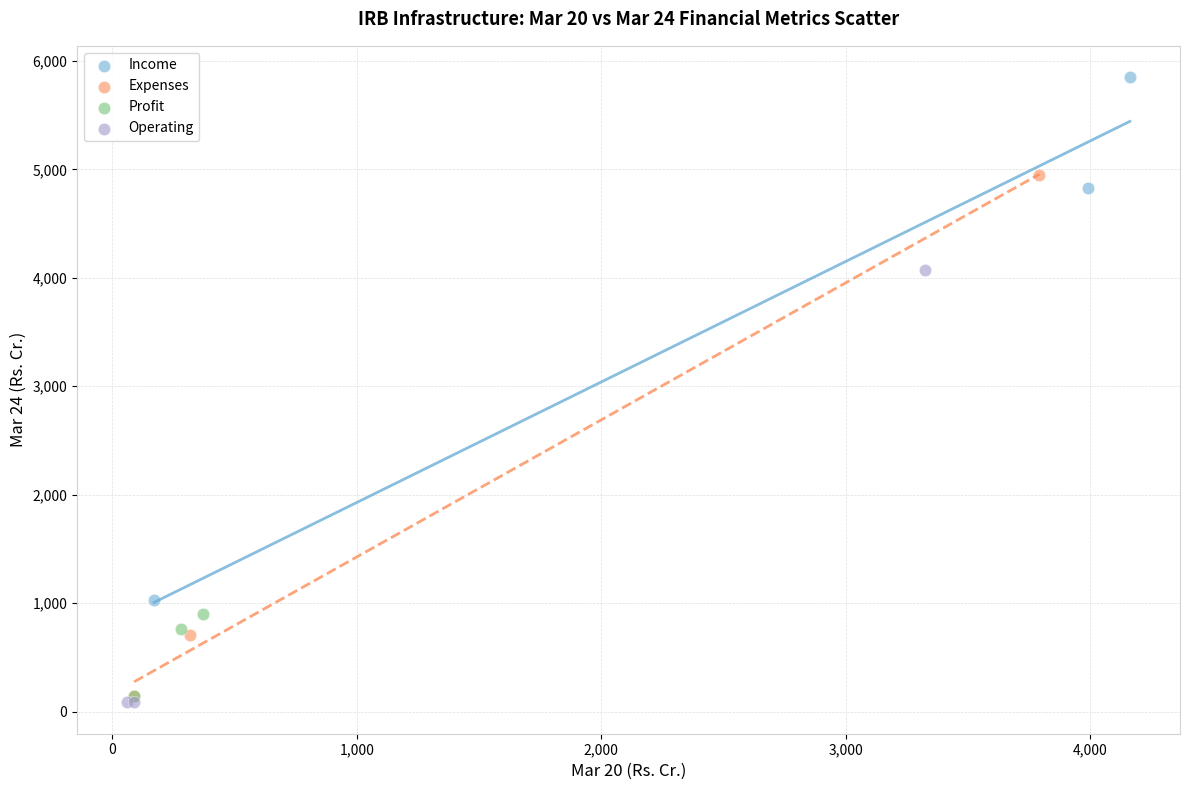

Which series contains the highest Y value?

Income